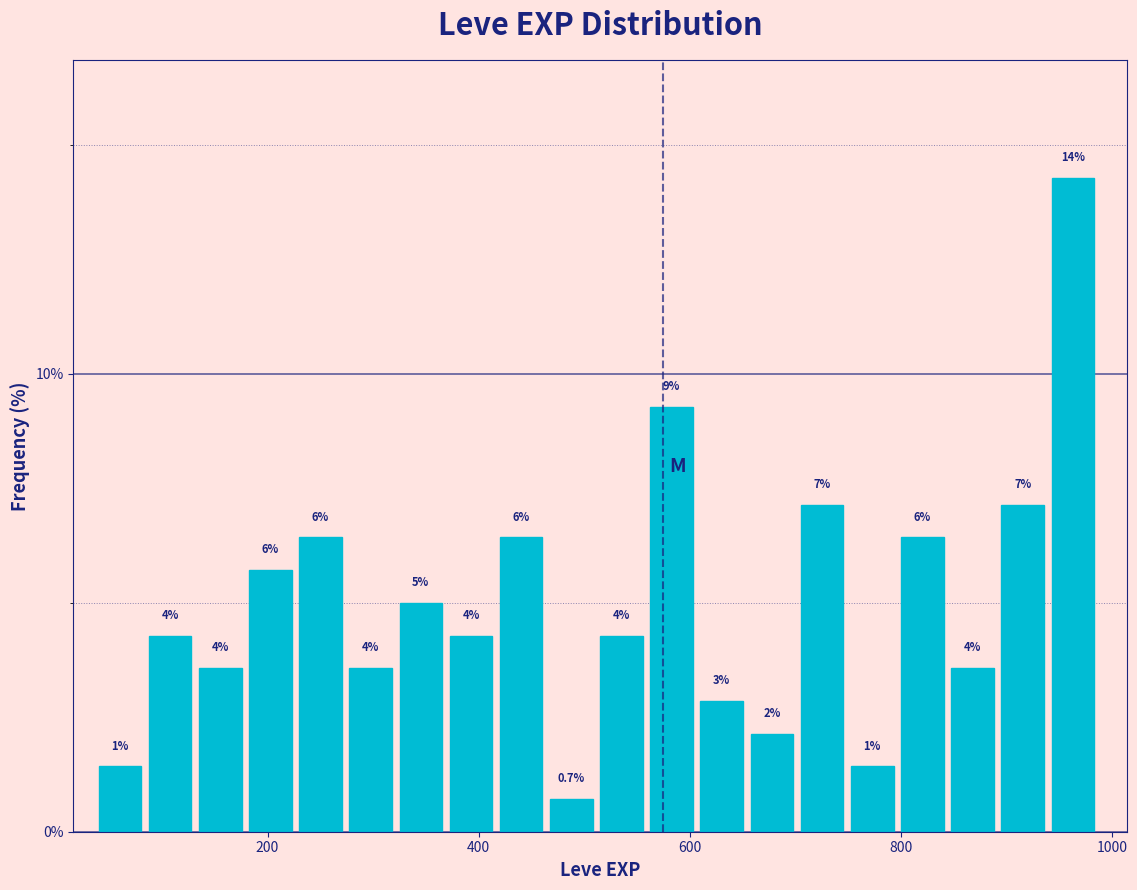

Read against the x-axis, roughly where is the centre of the tallest bar?

960